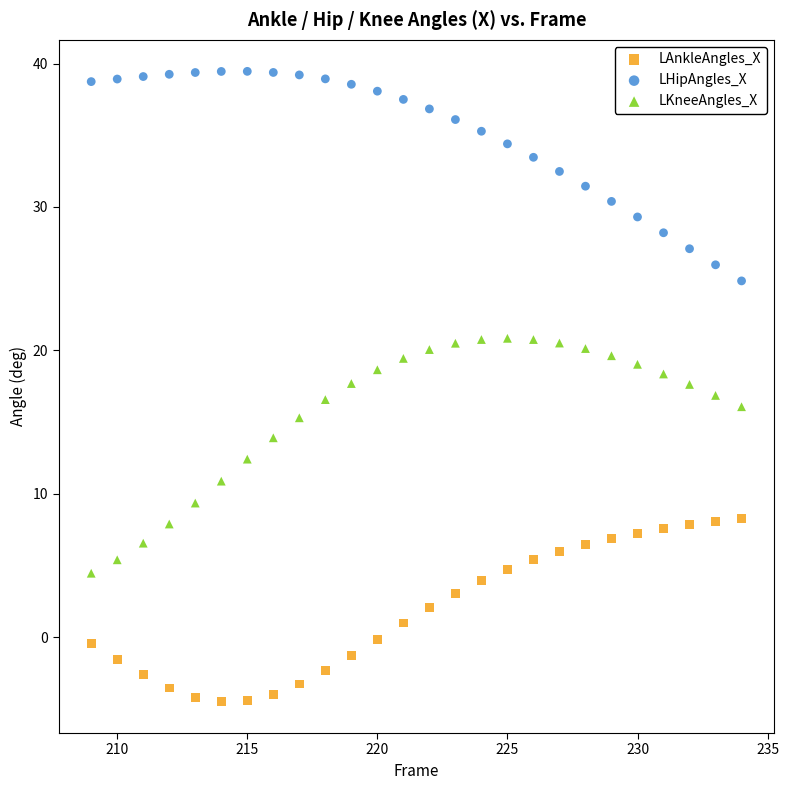

Which series reaches the maximum Y coordinate?

LHipAngles_X